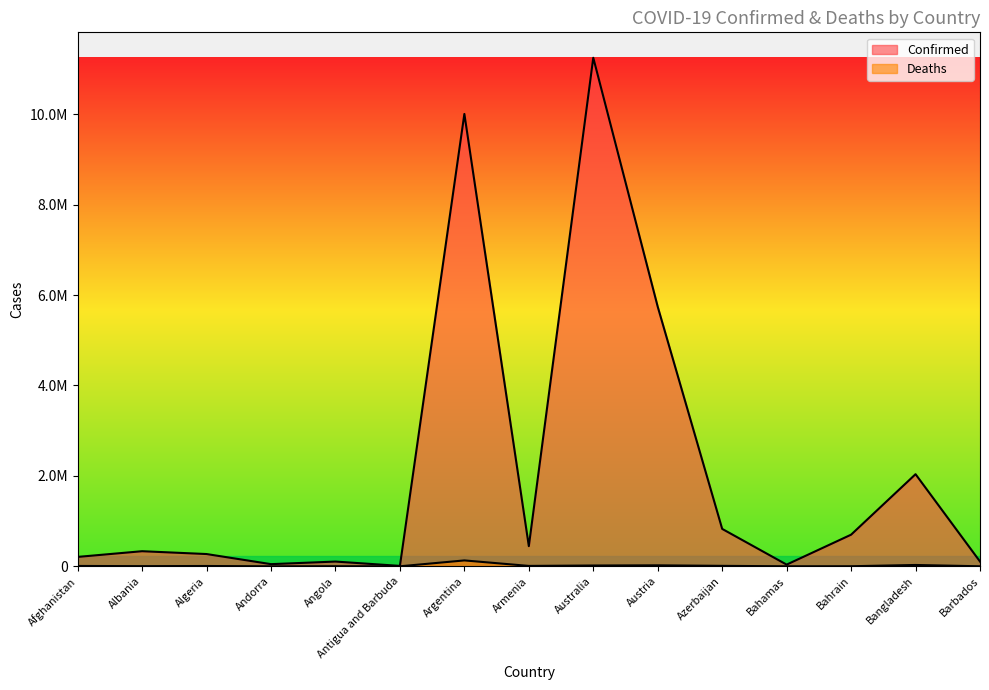

Where is the first local minimum for Confirmed?

Andorra